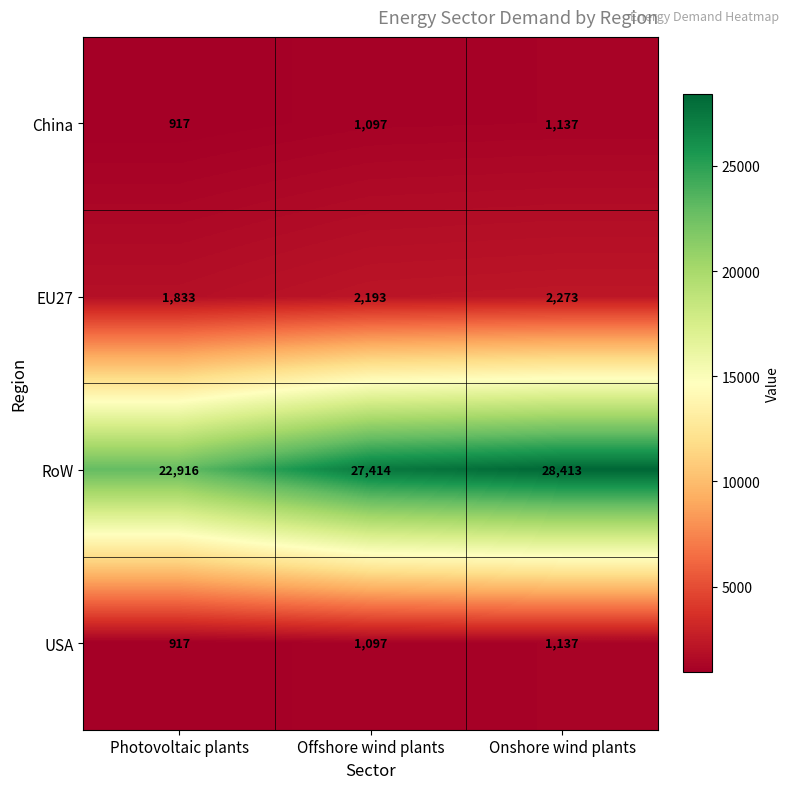

Reading left to right, transcribe all the data shown in this chart.

China: Photovoltaic plants=917	Offshore wind plants=1097	Onshore wind plants=1137
EU27: Photovoltaic plants=1833	Offshore wind plants=2193	Onshore wind plants=2273
RoW: Photovoltaic plants=22916	Offshore wind plants=27414	Onshore wind plants=28413
USA: Photovoltaic plants=917	Offshore wind plants=1097	Onshore wind plants=1137